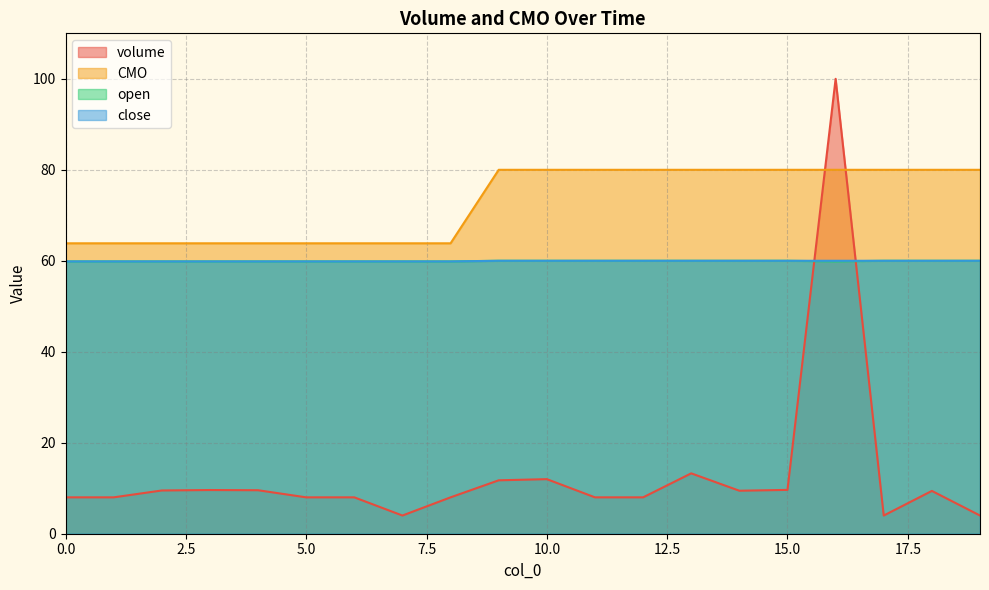

What is the spread (max minus min) of values at 6?

55.8